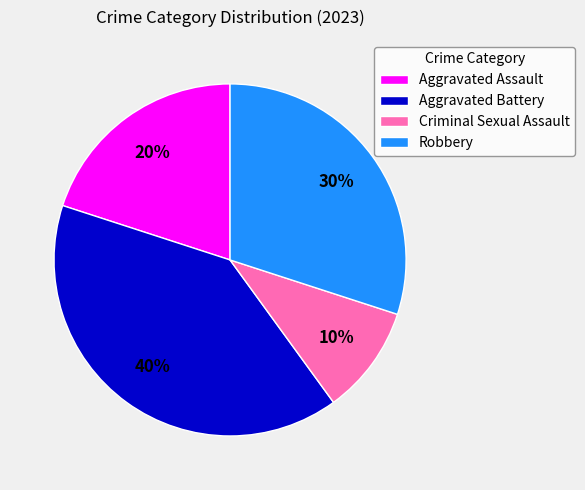

True or false: Robbery accounts for 30% of the total.

True